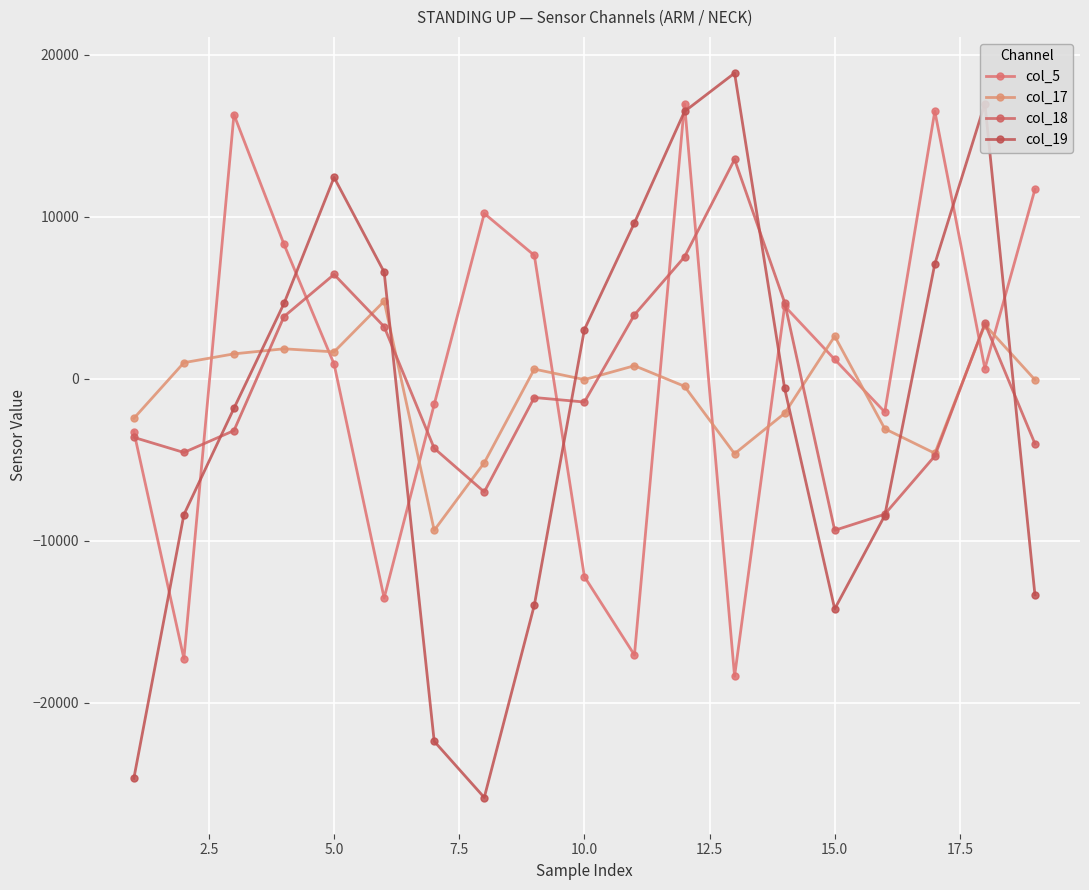

Reading left to right, list all the values displayed in this chart.

col_5: -3266	-17273	16294	8285	897	-13540	-1592	10193	7606	-12219	-17056	16959	-18368	4475	1187	-2058	16502	619	11679
col_17: -2452	985	1528	1841	1650	4780	-9360	-5191	588	-61	797	-473	-4635	-2139	2617	-3092	-4607	3326	-71
col_18: -3625	-4557	-3206	3832	6430	3207	-4298	-6991	-1165	-1444	3938	7511	13526	4697	-9360	-8368	-4775	3403	-4016
col_19: -24669	-8393	-1830	4639	12418	6577	-22381	-25848	-13977	3027	9614	16485	18853	-606	-14212	-8449	7079	16974	-13341